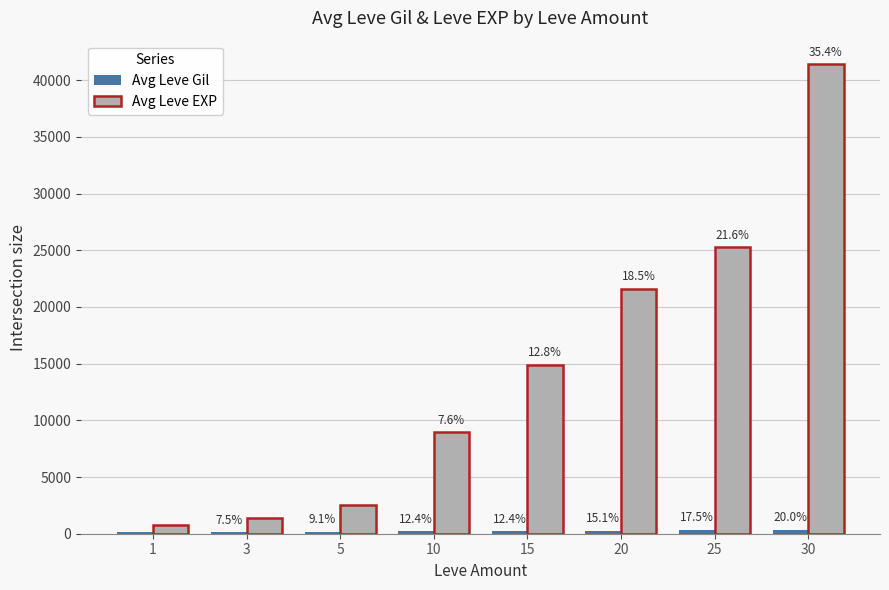

How many groups of bars are there?

8